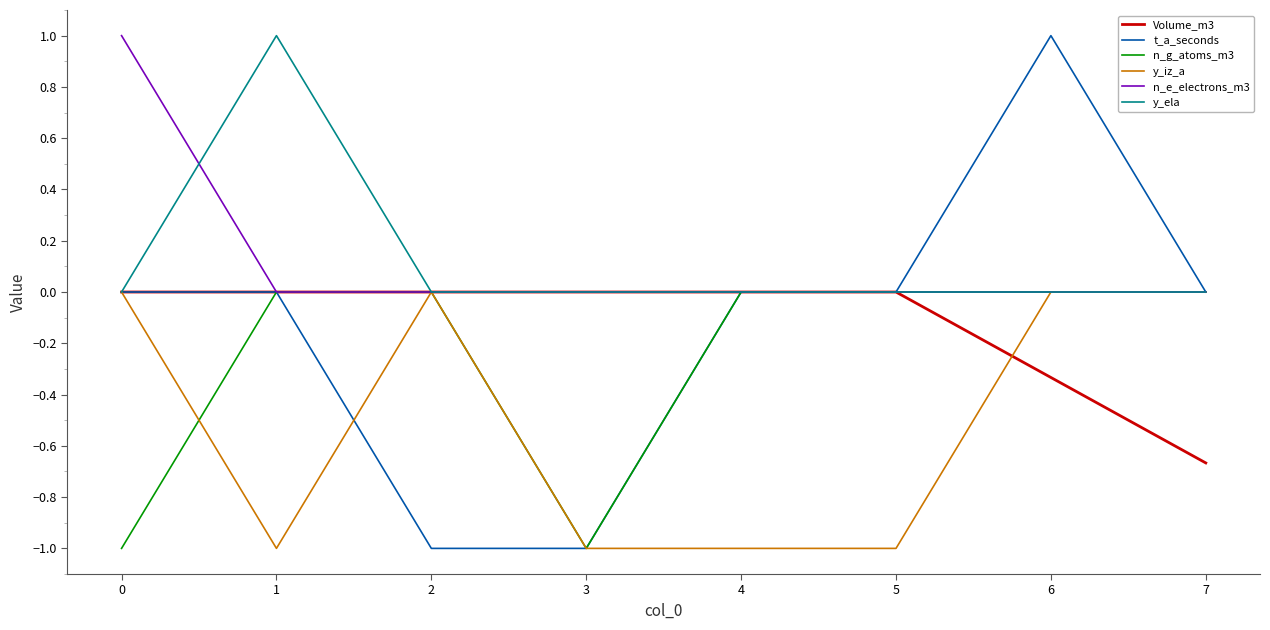

Which series has the widest spread of values?

t_a_seconds